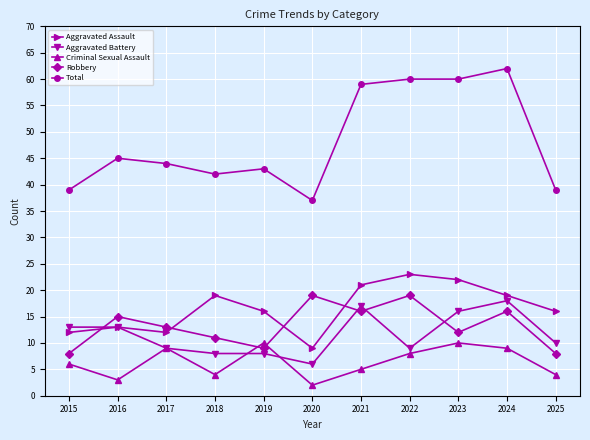

At which label is Robbery closest to 13?

2017